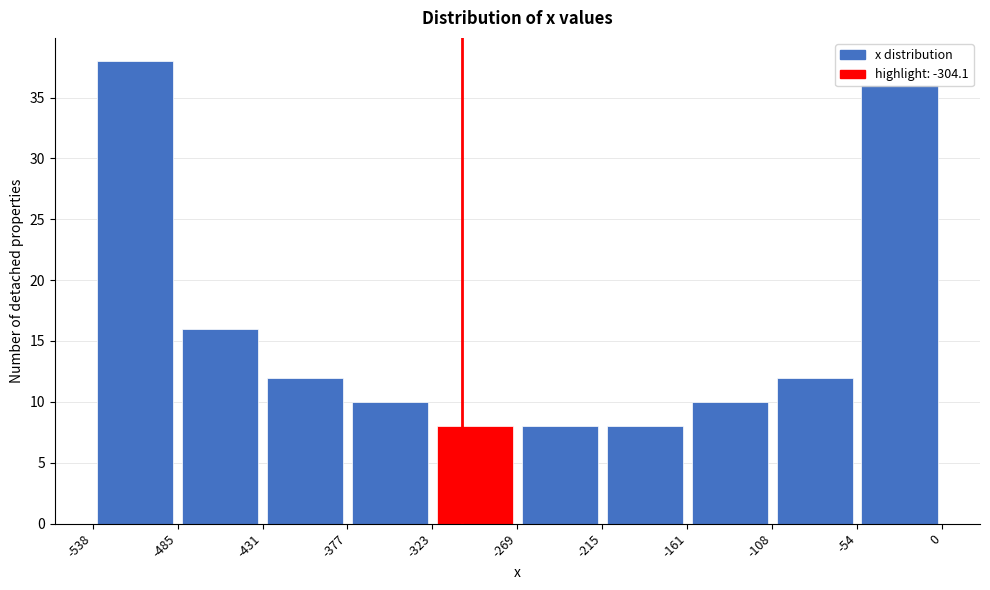

Which range on the x-axis has the tallest bar?

-538 to -485